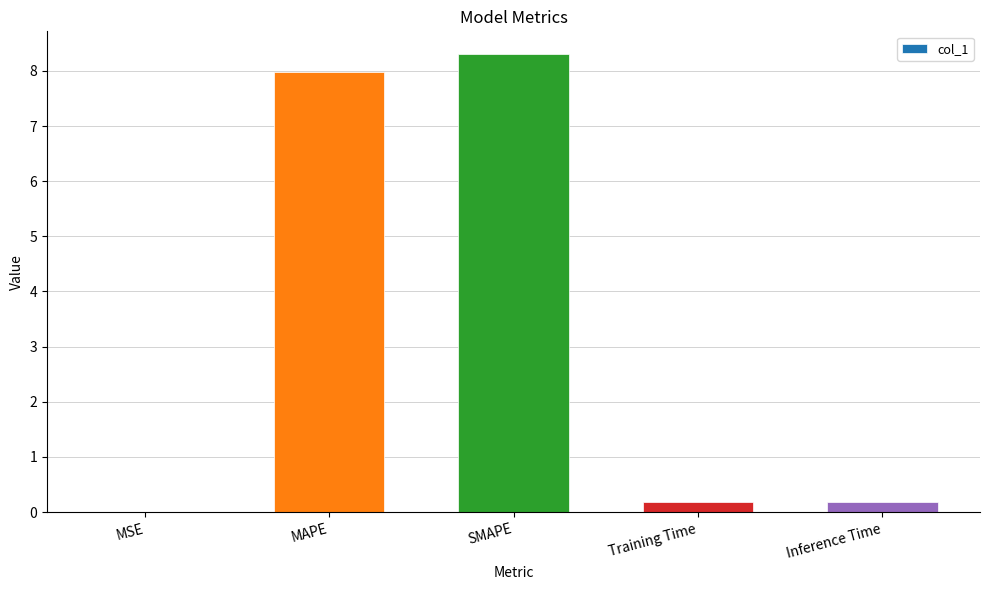

What is the change in value from MAPE to Inference Time?

-7.8